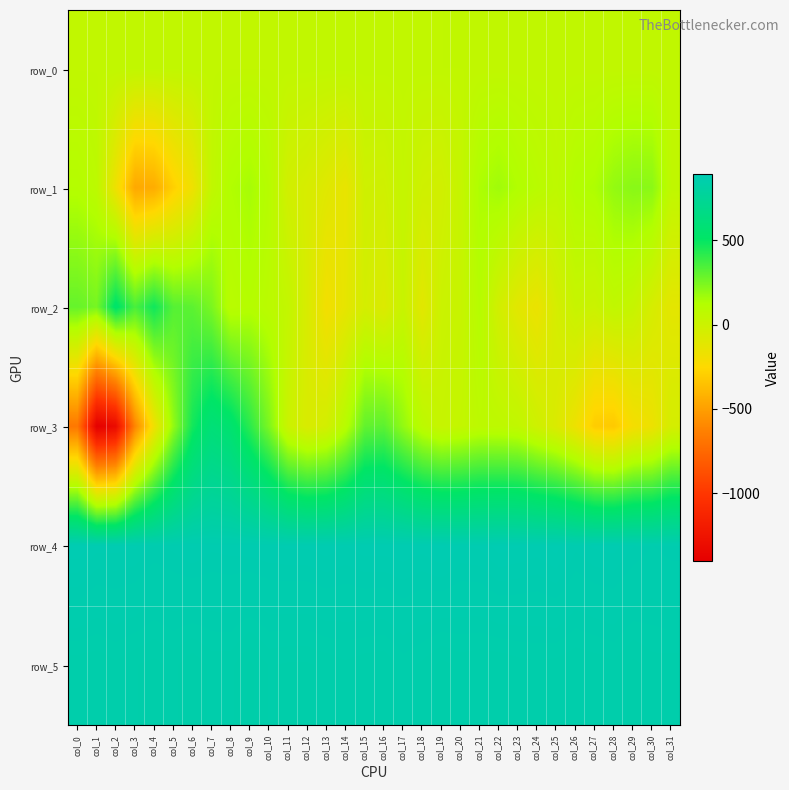

List the labels in order of row_1 value, largest first.

col_29, col_30, col_28, col_22, col_9, col_21, col_27, col_8, col_23, col_26, col_0, col_10, col_24, col_1, col_25, col_31, col_7, col_17, col_20, col_15, col_18, col_16, col_19, col_11, col_12, col_13, col_14, col_2, col_6, col_5, col_4, col_3